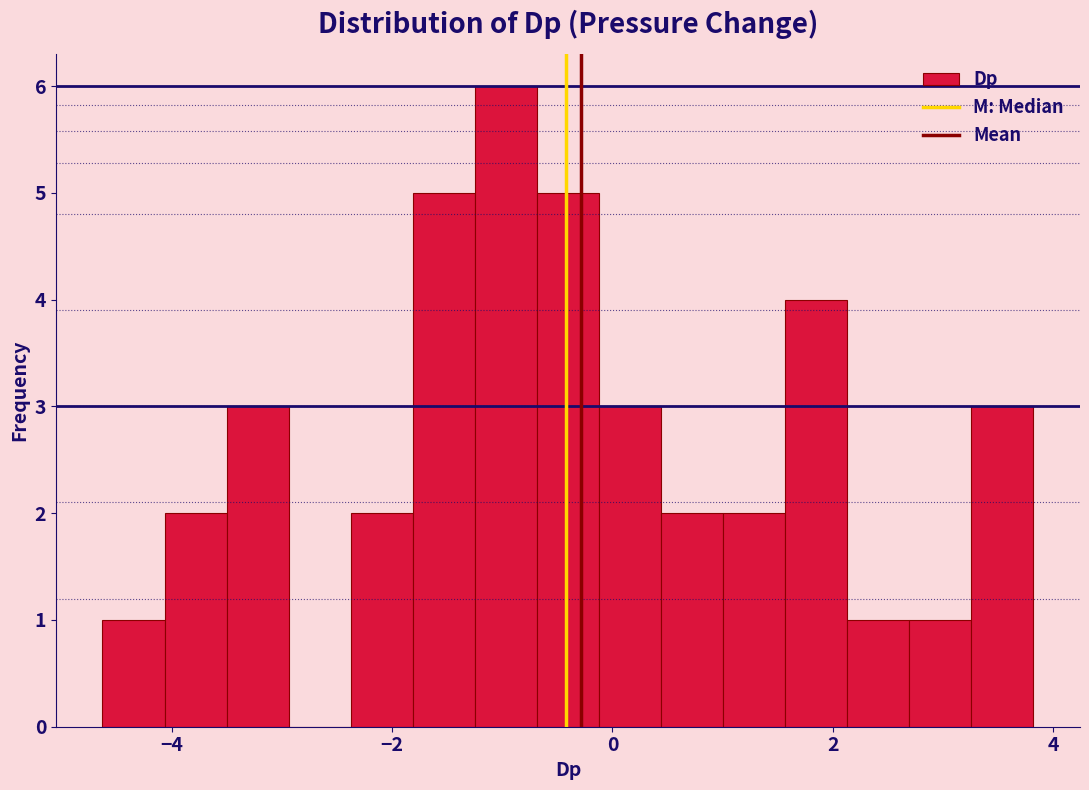

Read against the x-axis, roughly where is the centre of the tallest bar?

-1.0